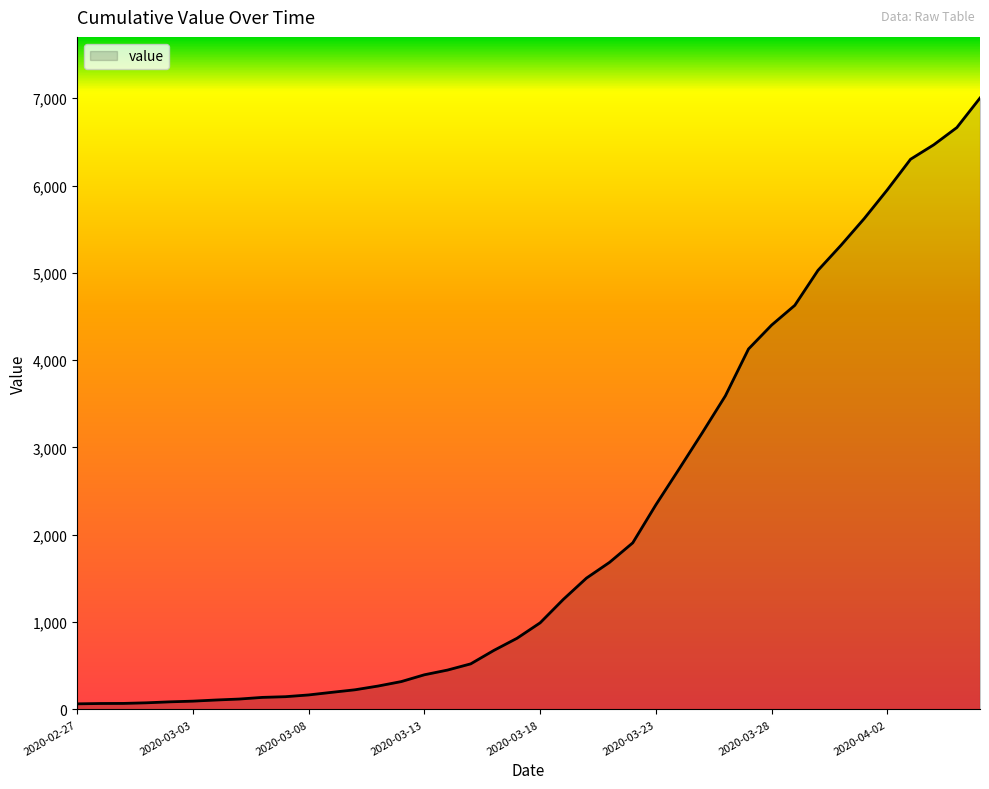

How many series are shown in this chart?

1